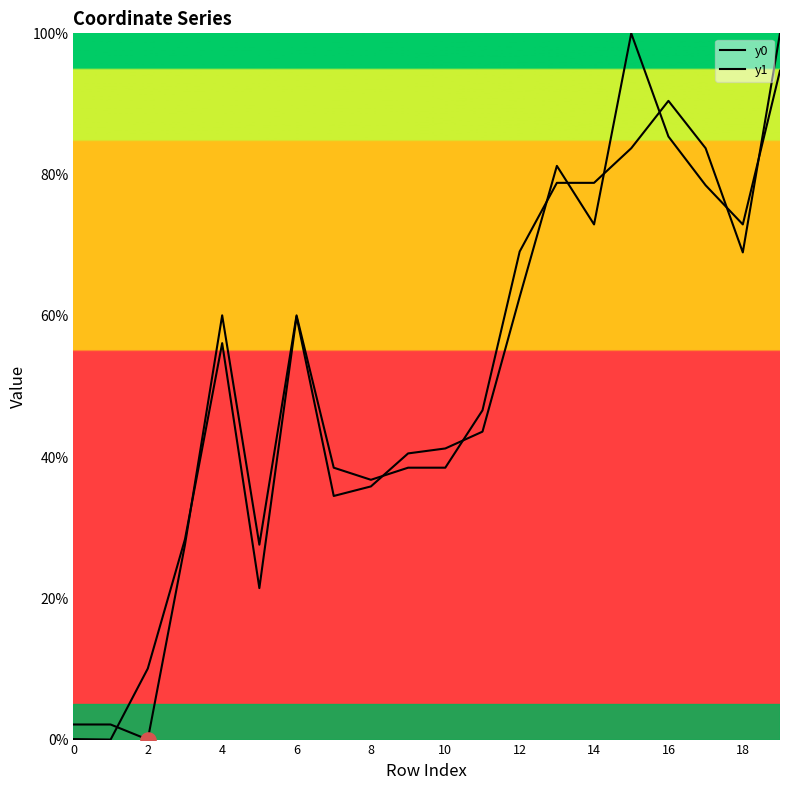

Which series has the largest total across all categories?

y0